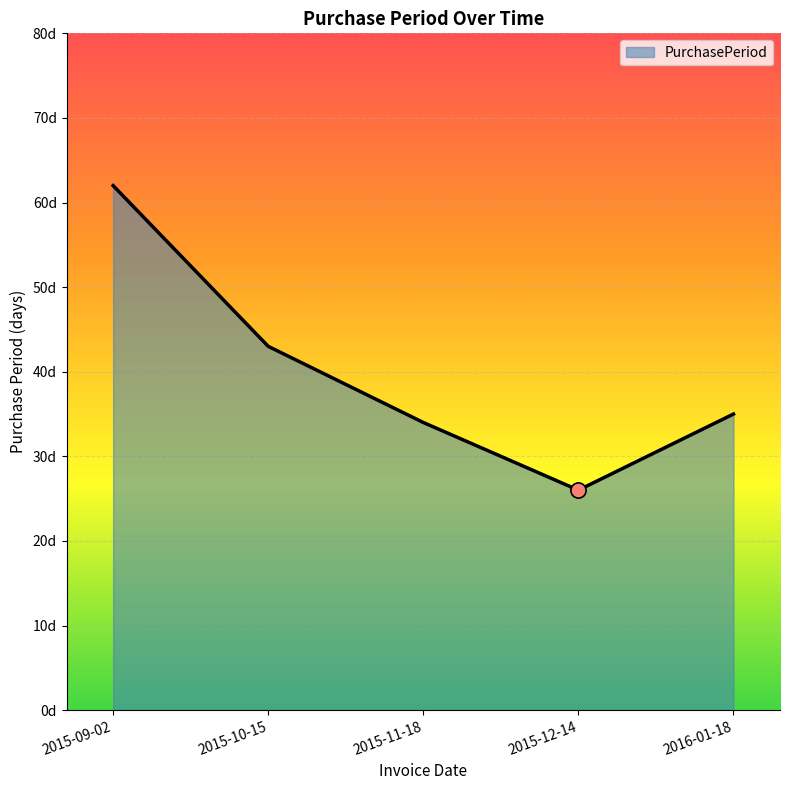

What is the ratio of the value at 2015-12-14 to the value at 2016-01-18?

0.7